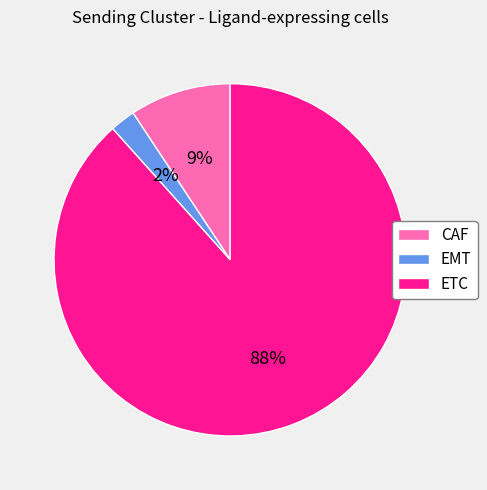

To the nearest percent, what is the average slice percentage?

33%